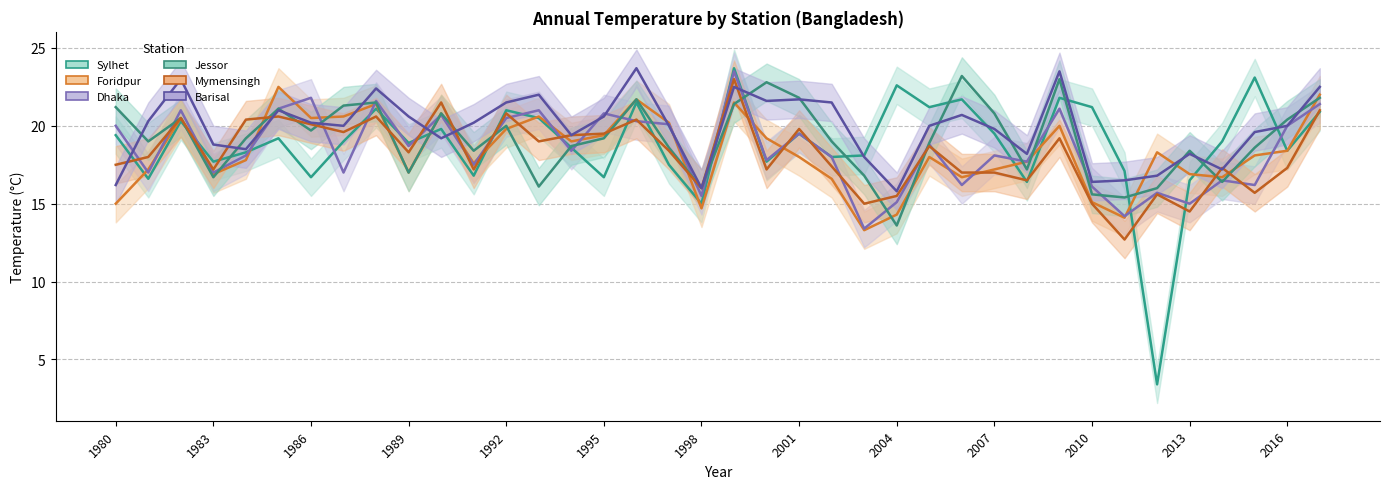

How many times do Jessor and Barisal cross each other?

15